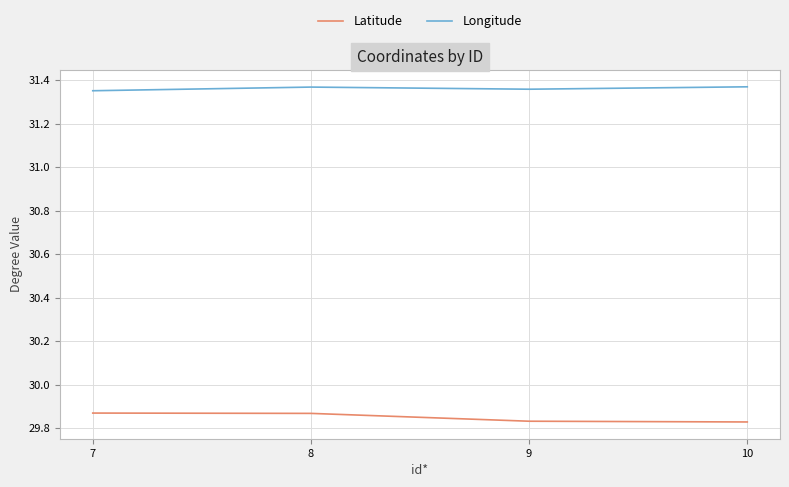

At 7, list the series in order from smallest to largest.

Latitude, Longitude